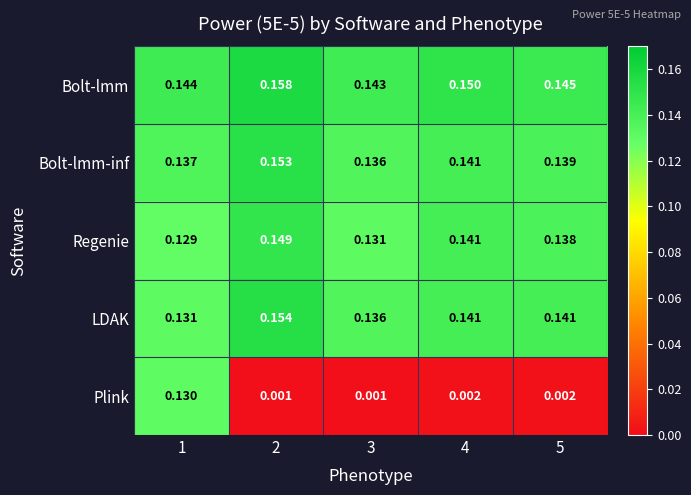

Between 2 and 4, which series saw the biggest shift?

LDAK